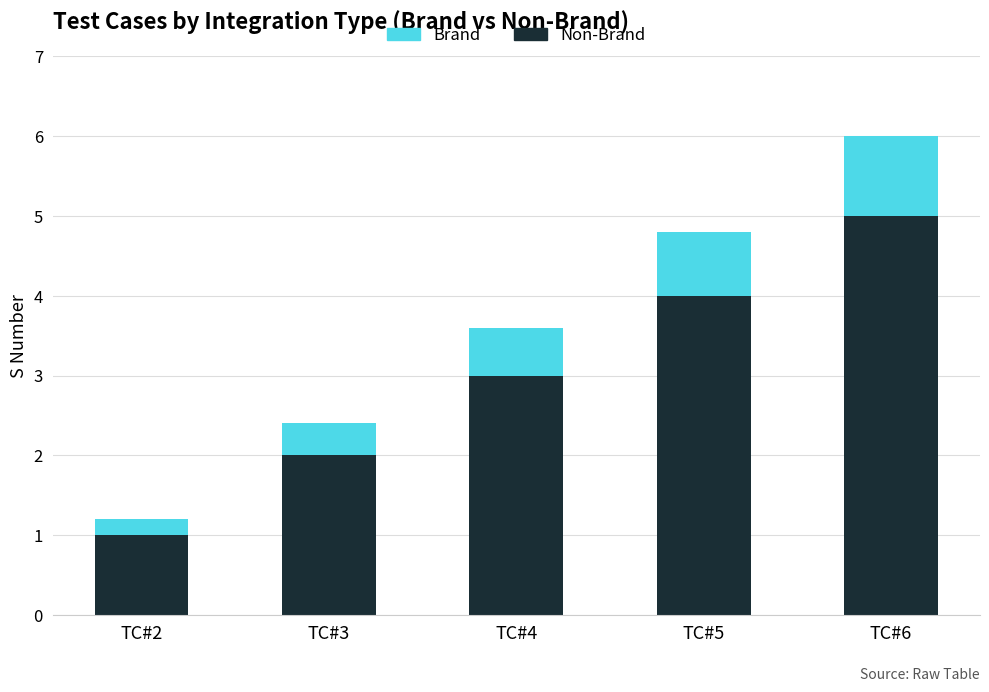

At which category is the sum across all series the highest?

TC#6